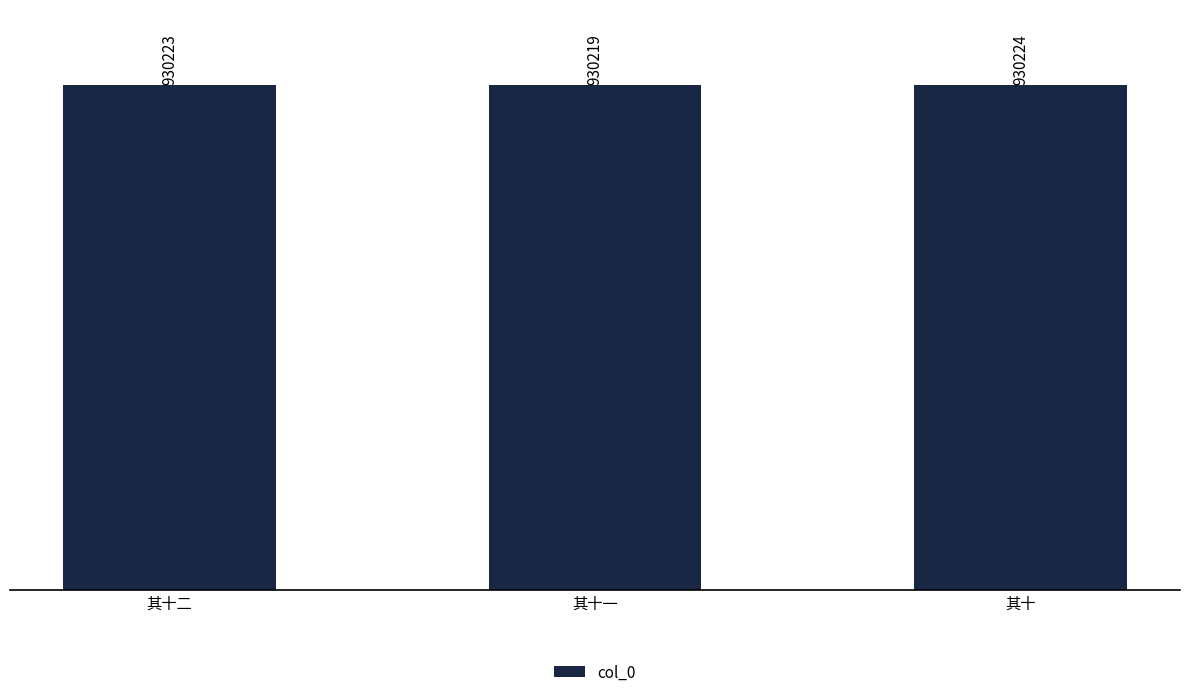

Is it true that the value at 其十 is 930224?

True